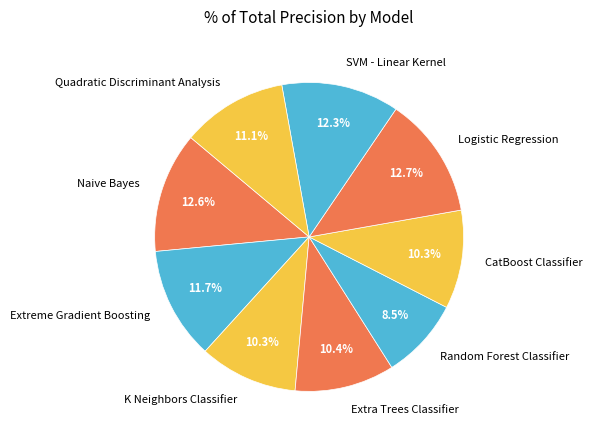

Which slice is the smallest?

Random Forest Classifier